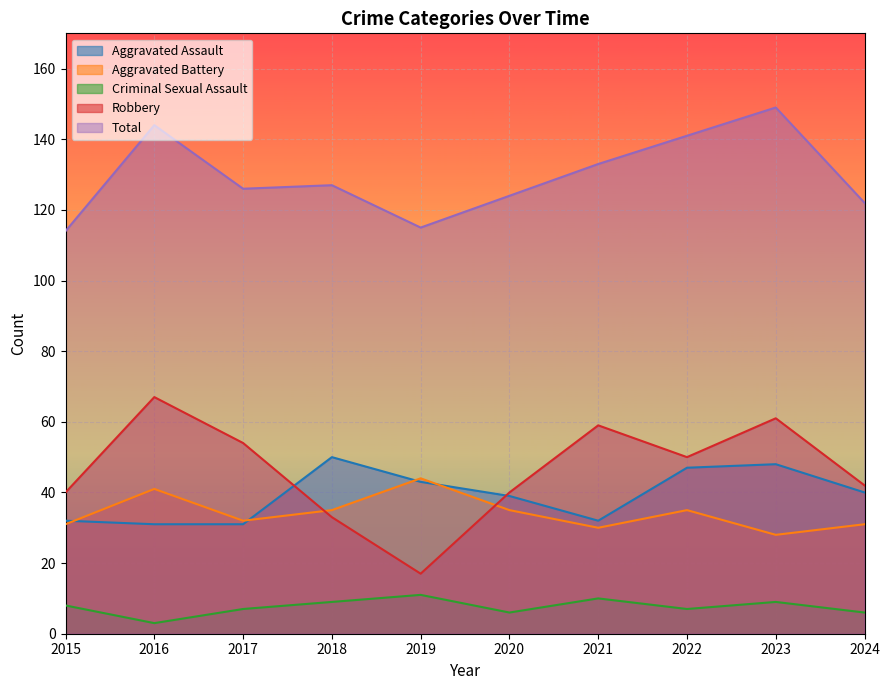

At which label is Total closest to 131?

2021